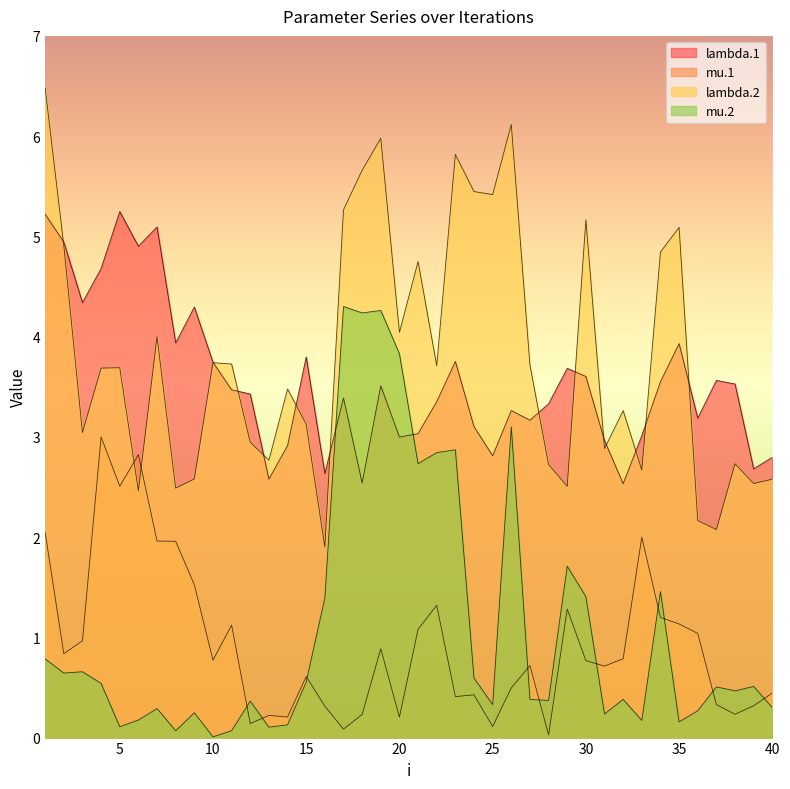

At which category does mu.1 reach its first local peak?

4